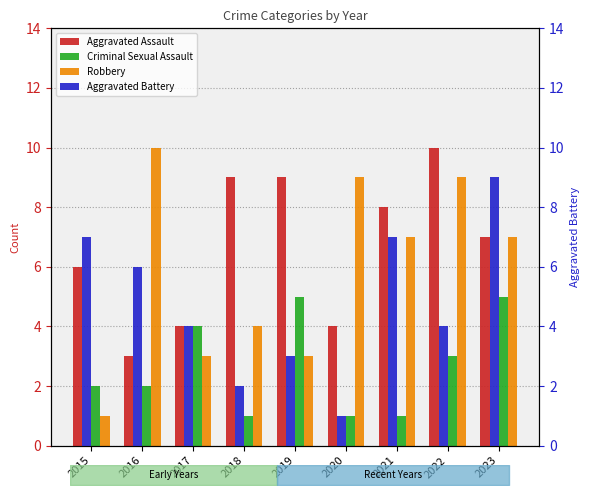

What is the maximum value shown in the chart?

10